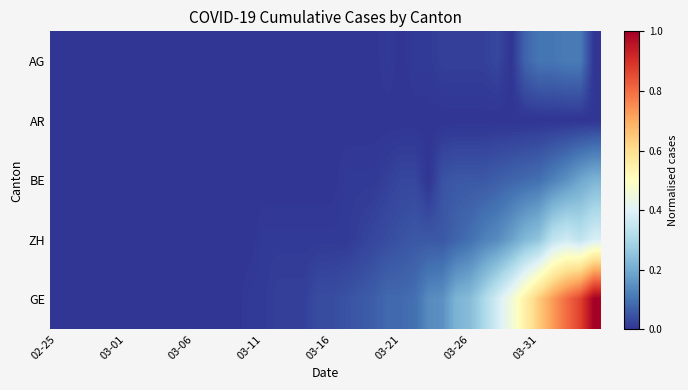

Which series has the largest total across all categories?

GE